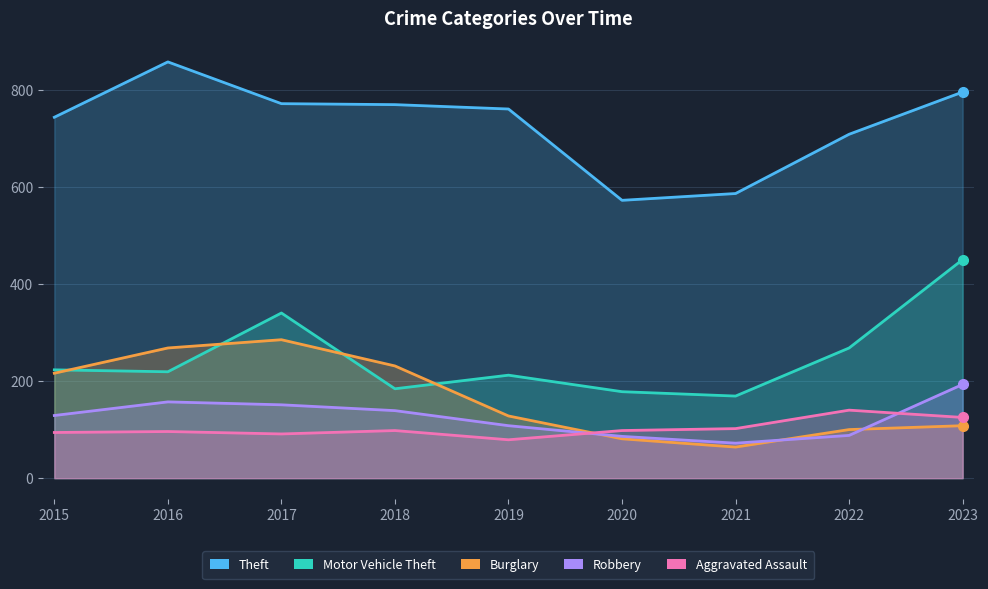

How many data points in Robbery are less than 129?

4